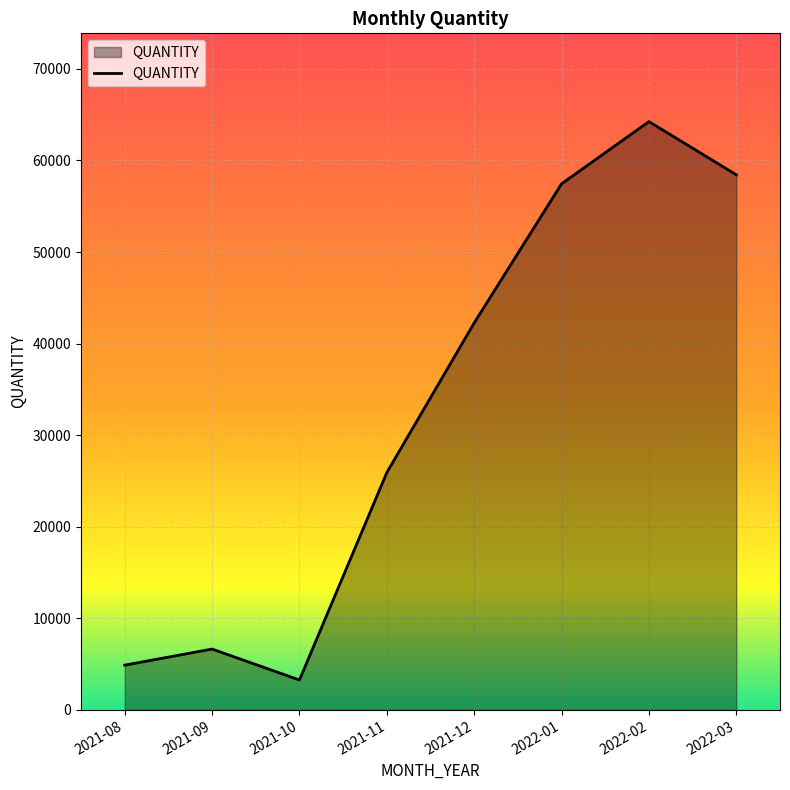

List the labels in order of value, largest first.

2022-02, 2022-03, 2022-01, 2021-12, 2021-11, 2021-09, 2021-08, 2021-10